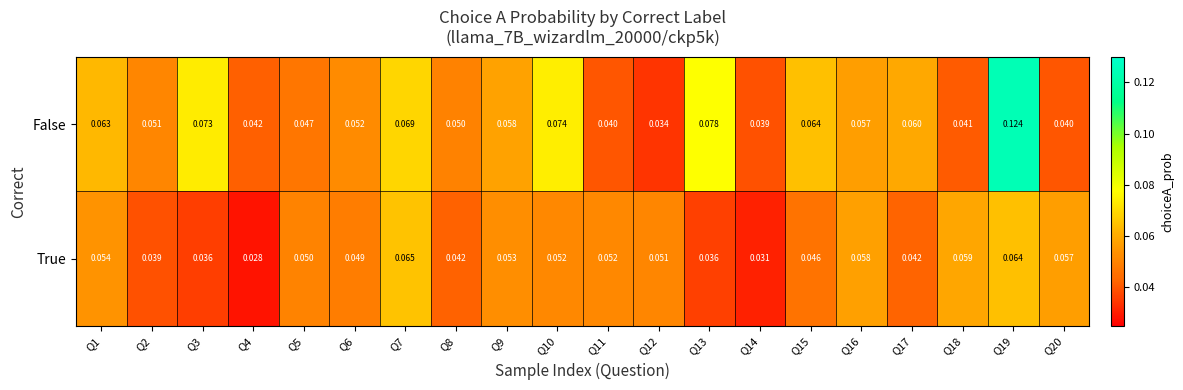

List the series in order of their overall mean, lowest first.

True, False